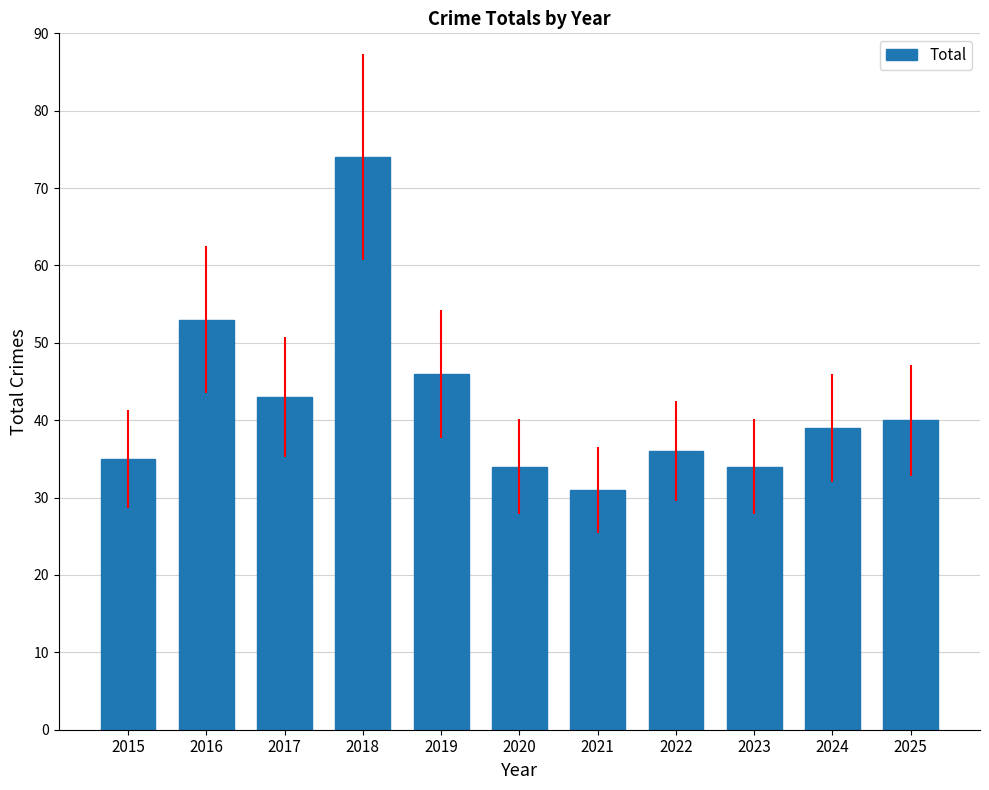

Which category has the highest value across all series?

2018